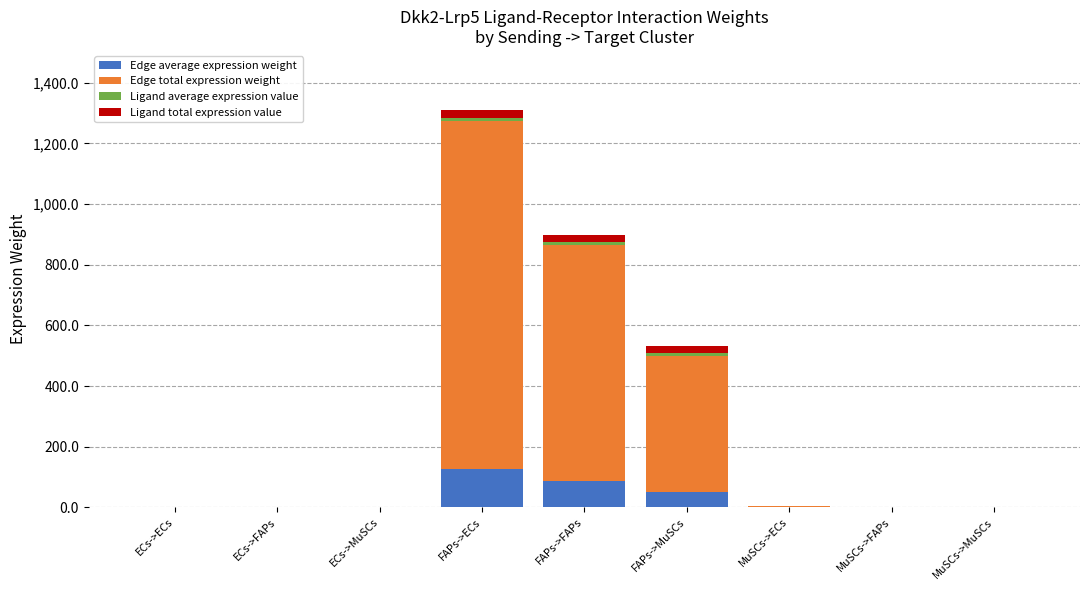

At which category is the sum across all series the highest?

FAPs->ECs